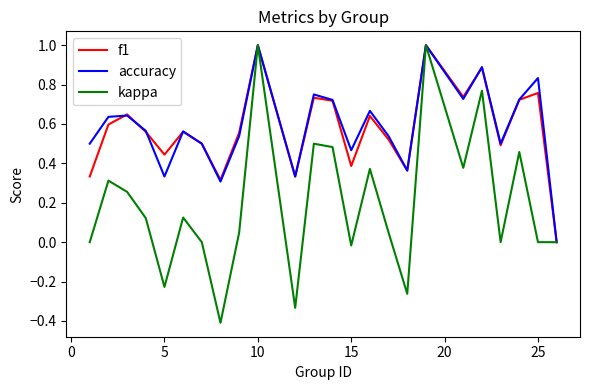

True or false: f1 has more than 1 interior local peaks.

True